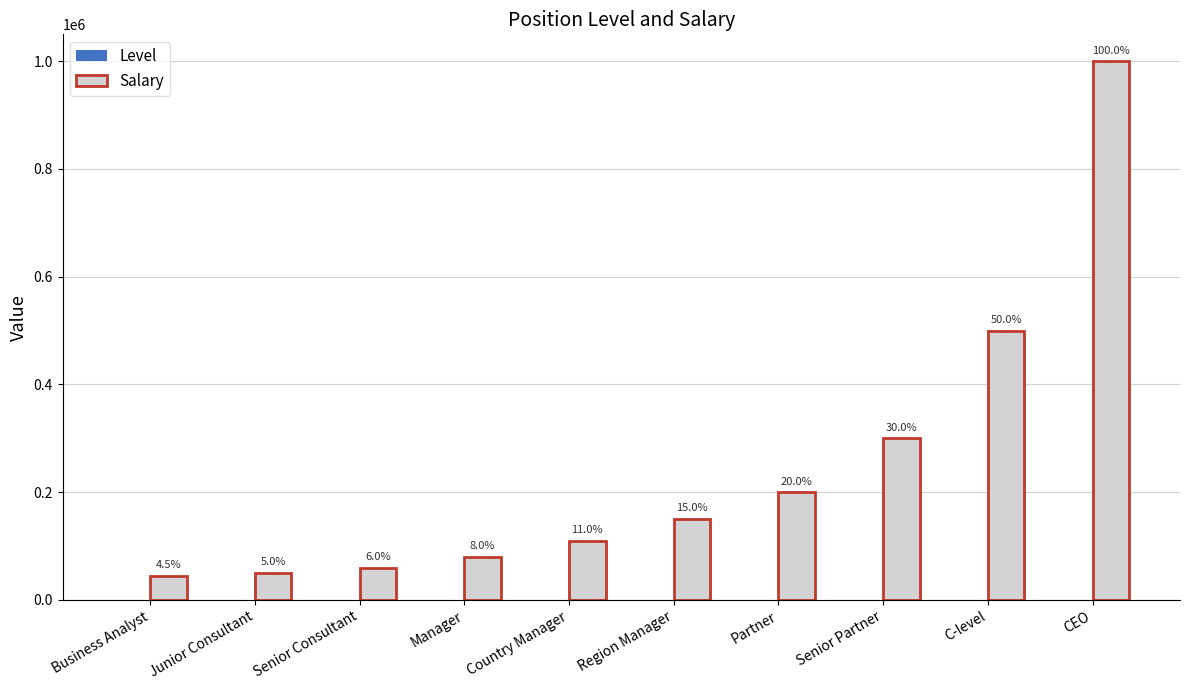

How many groups of bars are there?

10